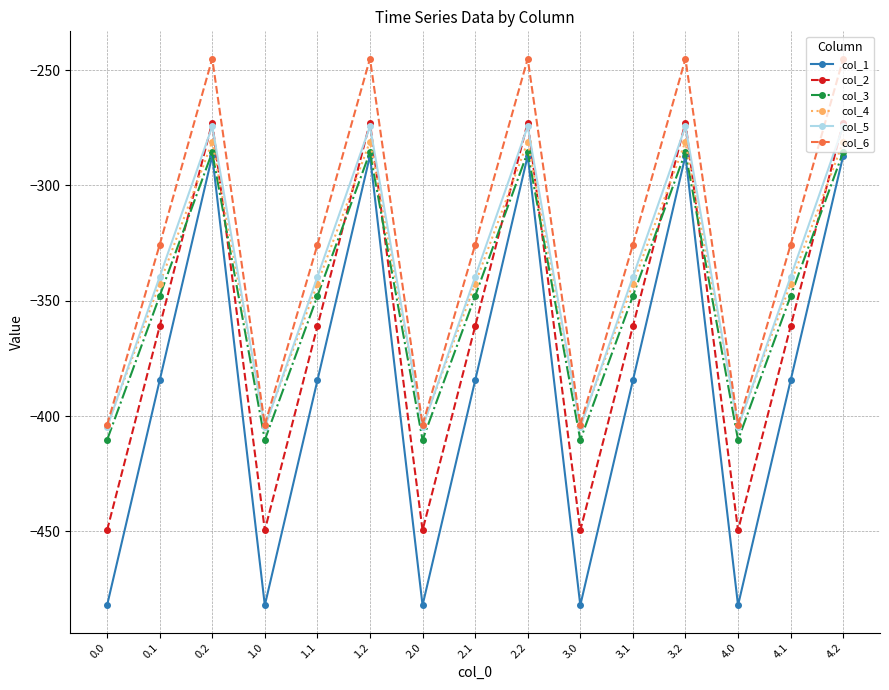

What is the lowest value of the col_2 series?

-449.5